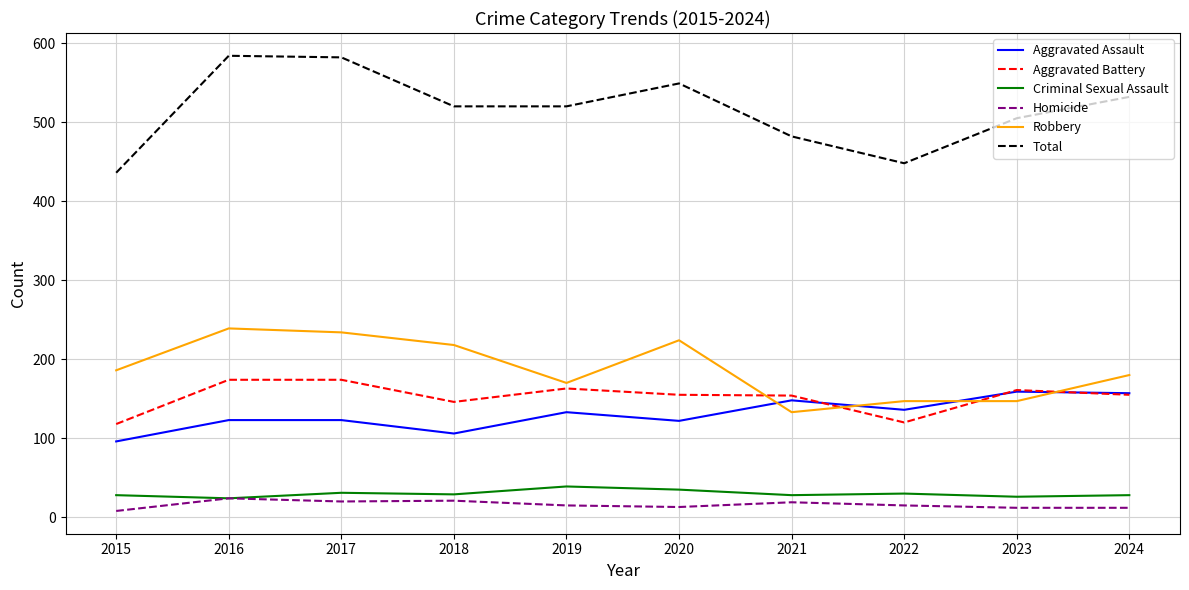

What is the sum of all Robbery values?

1878